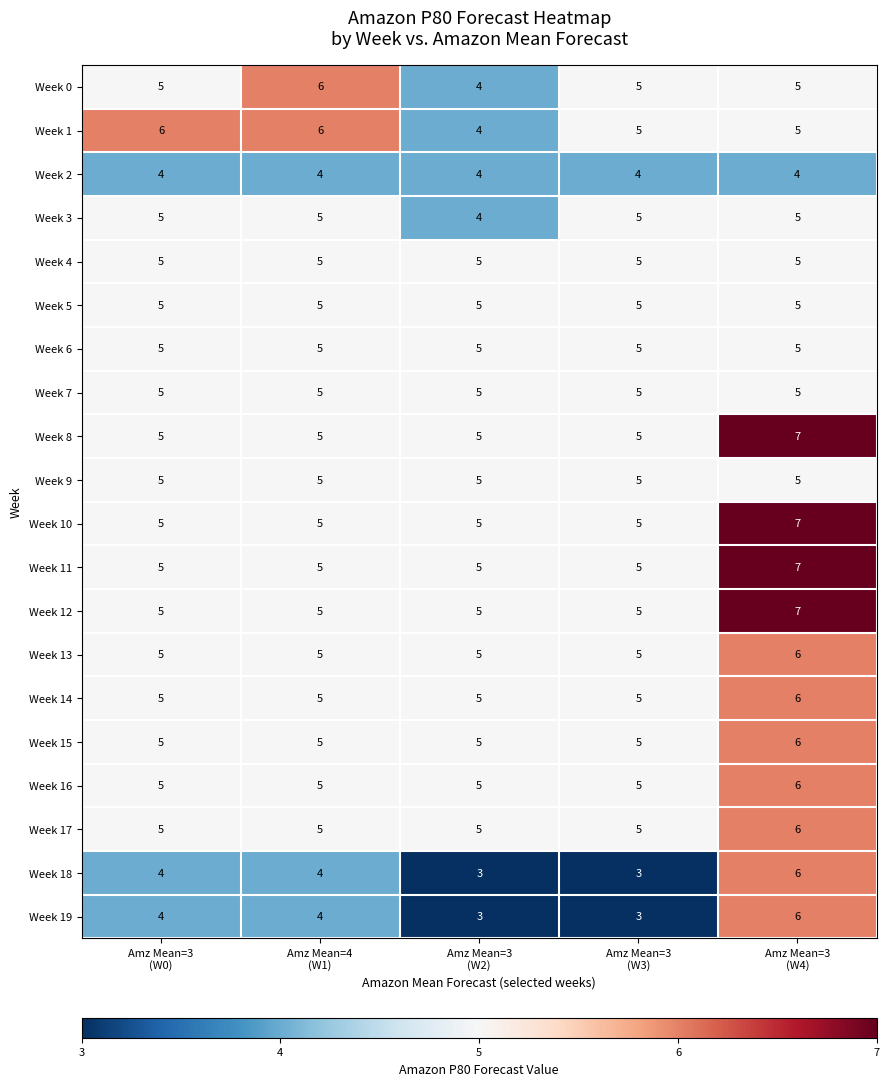

What is the minimum value for Week 1?

4